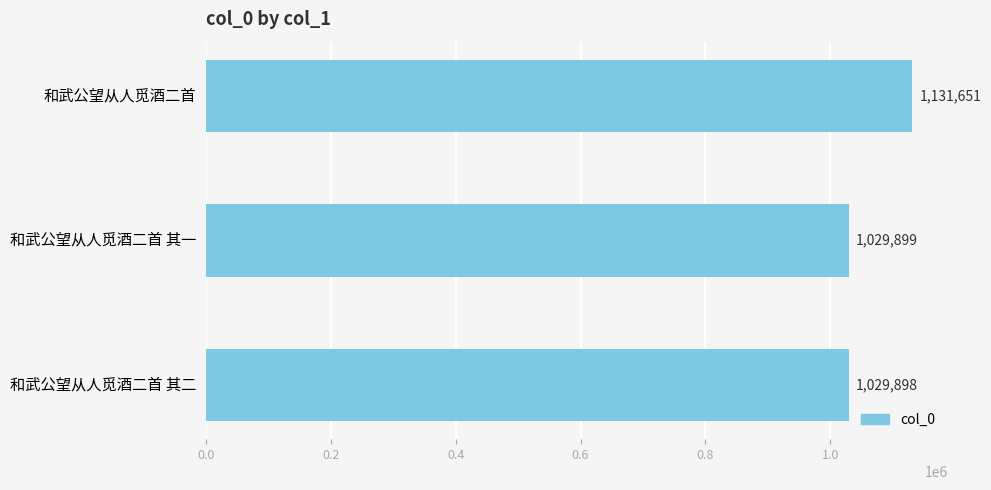

The chart shows a value of 513738 at 和武公望从人觅酒二首 其二. True or false?

False